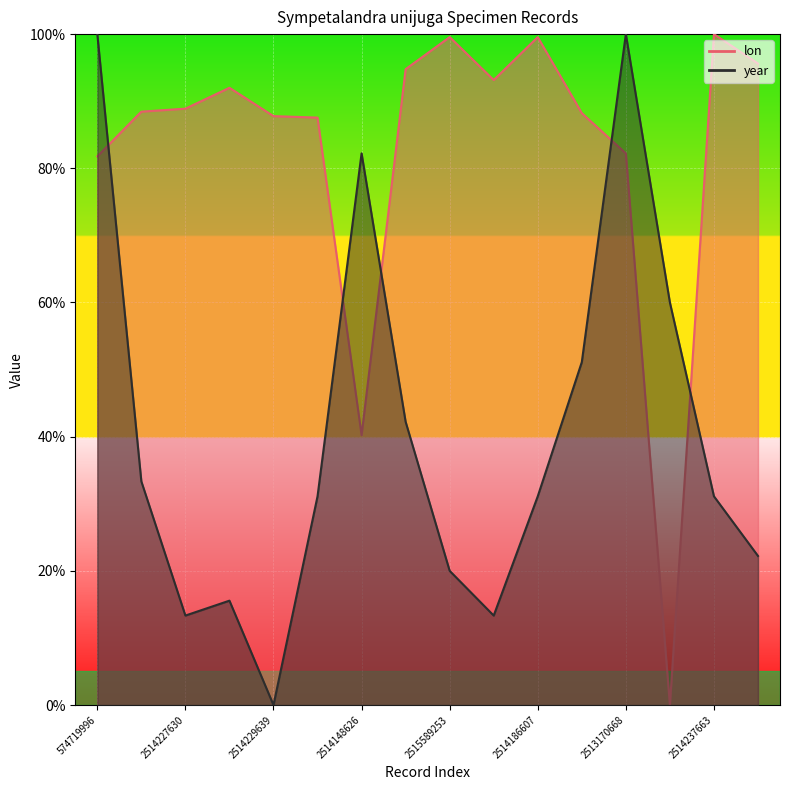

Reading left to right, extract all data points from this chart.

lon: 574719996=81.8	2514185633=88.4	2514227630=88.9	2514151661=92.0	2514229639=87.8	2515589118=87.6	2514148626=40.2	2514195615=94.8	2515589253=99.6	2515587174=93.2	2514186607=99.6	2514217650=88.2	2513170668=82.2	2515589231=0.0	2514237663=100.0	2514183653=95.6
year: 574719996=100.0	2514185633=33.3	2514227630=13.3	2514151661=15.6	2514229639=0.0	2515589118=31.1	2514148626=82.2	2514195615=42.2	2515589253=20.0	2515587174=13.3	2514186607=31.1	2514217650=51.1	2513170668=100.0	2515589231=60.0	2514237663=31.1	2514183653=22.2